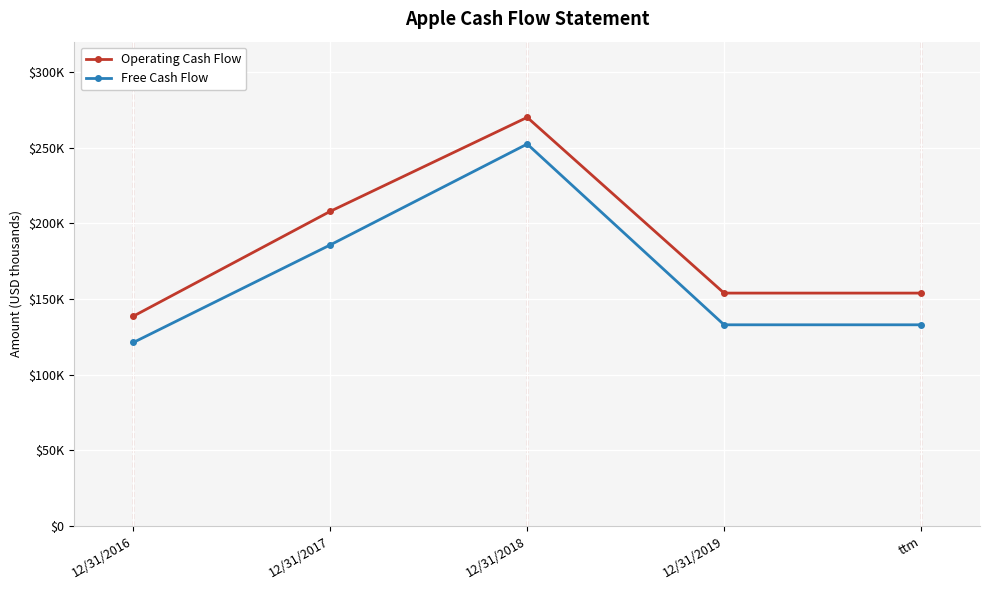

Where is Operating Cash Flow nearest to the value 204365?

12/31/2017